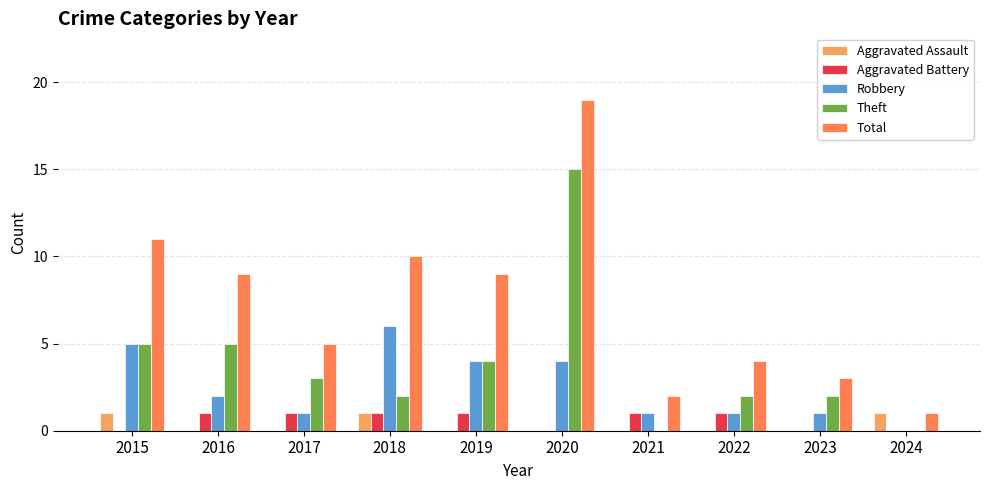

Which series has the largest total across all categories?

Total